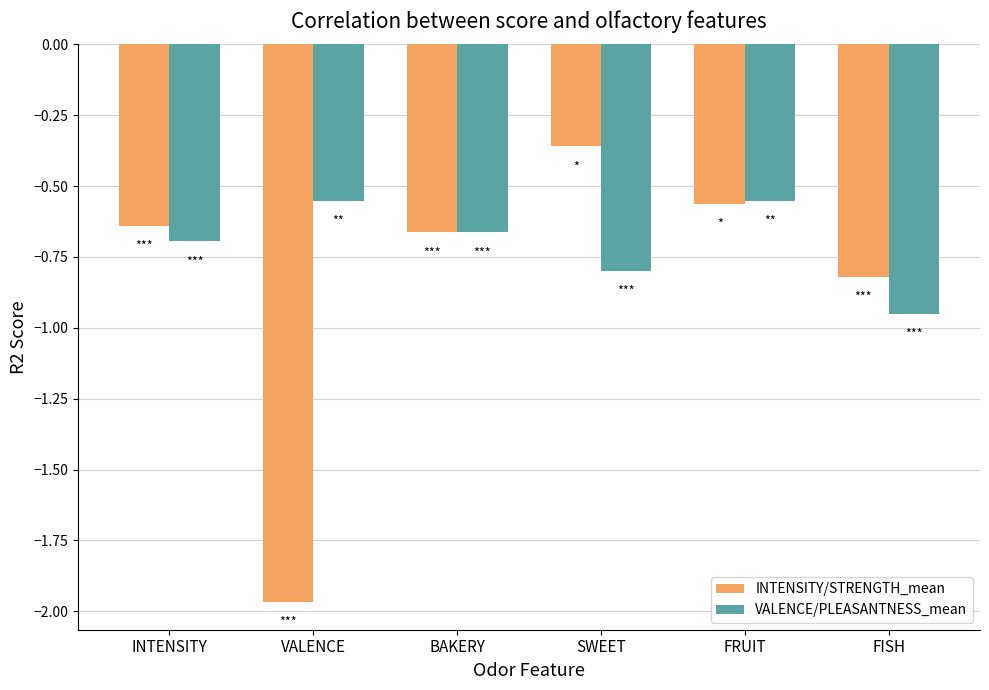

At which category is the sum across all series the highest?

FRUIT